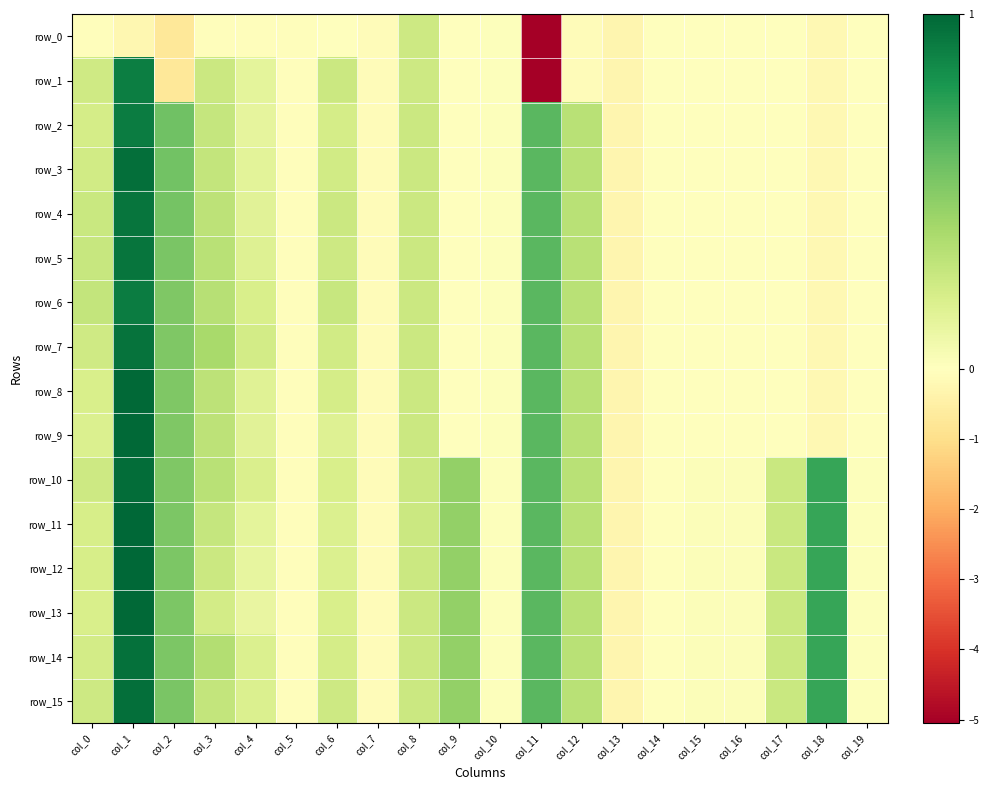

Which label corresponds to the largest value in the chart?

col_1